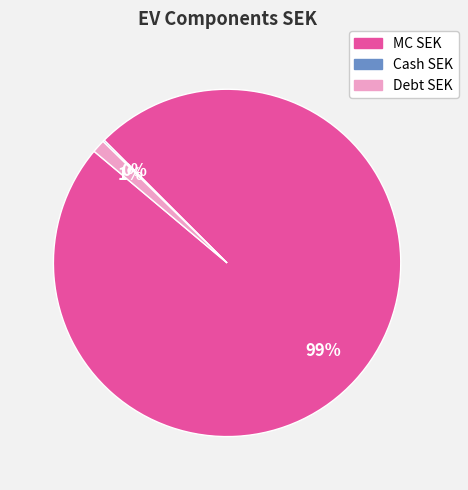

To the nearest percent, what is the average slice percentage?

33%